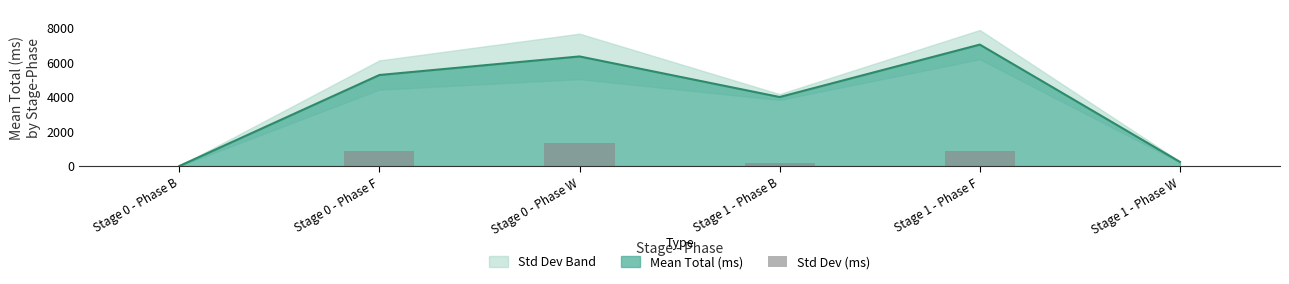

What is the value of the 4th bar from the left?

168.5